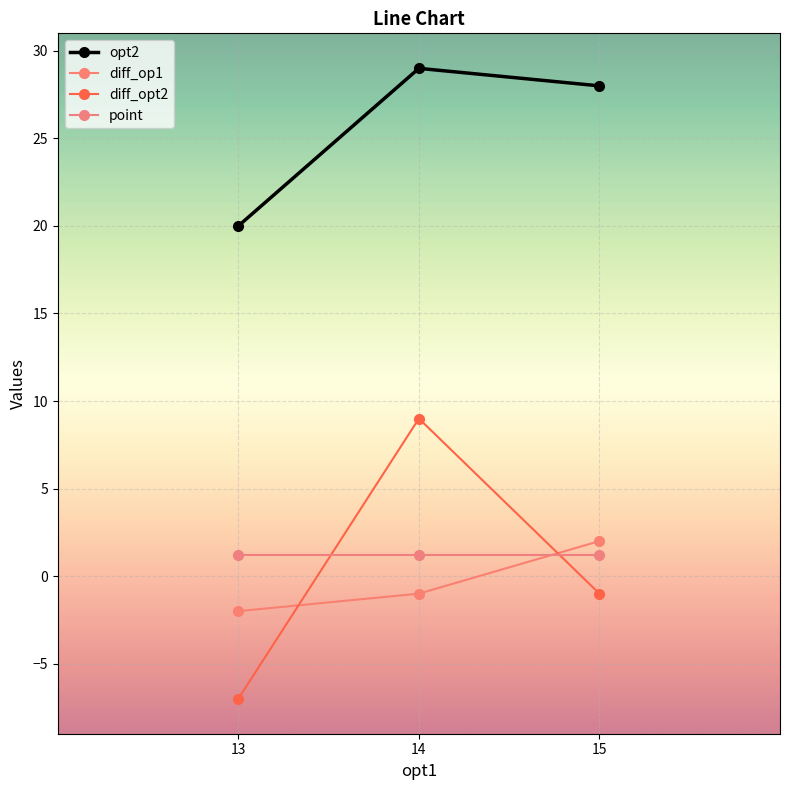

Which series has the largest total across all categories?

opt2